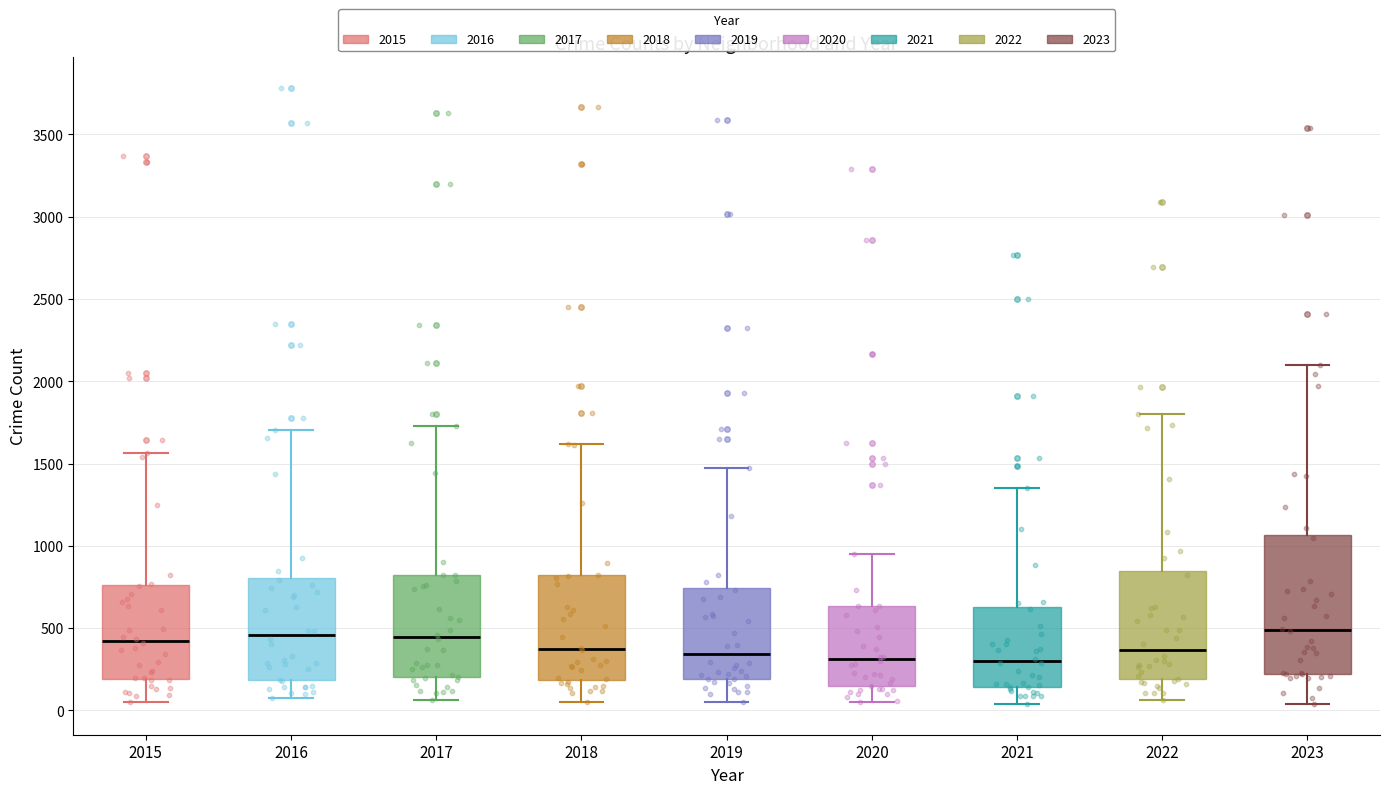

Reading left to right, read every box against the y-axis: the position of its median line, the range the box covers, and the ends of its whiskers. The values are not printed on the chart, so give them approximately, as read against the axis.

2015: median 400, box 200 to 750, whiskers 50 to 1550
2016: median 450, box 200 to 800, whiskers 50 to 1700
2017: median 450, box 200 to 800, whiskers 50 to 1750
2018: median 350, box 200 to 800, whiskers 50 to 1600
2019: median 350, box 200 to 750, whiskers 50 to 1450
2020: median 300, box 150 to 650, whiskers 50 to 950
2021: median 300, box 150 to 650, whiskers 50 to 1350
2022: median 350, box 200 to 850, whiskers 50 to 1800
2023: median 500, box 200 to 1050, whiskers 50 to 2100